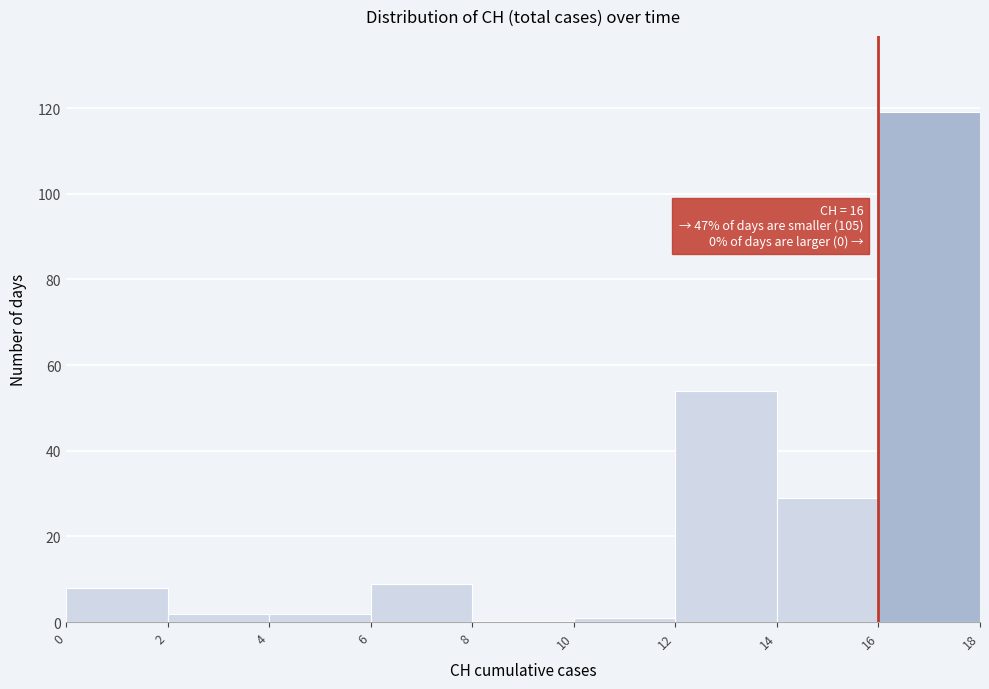

Which range on the x-axis has the tallest bar?

16 to 18